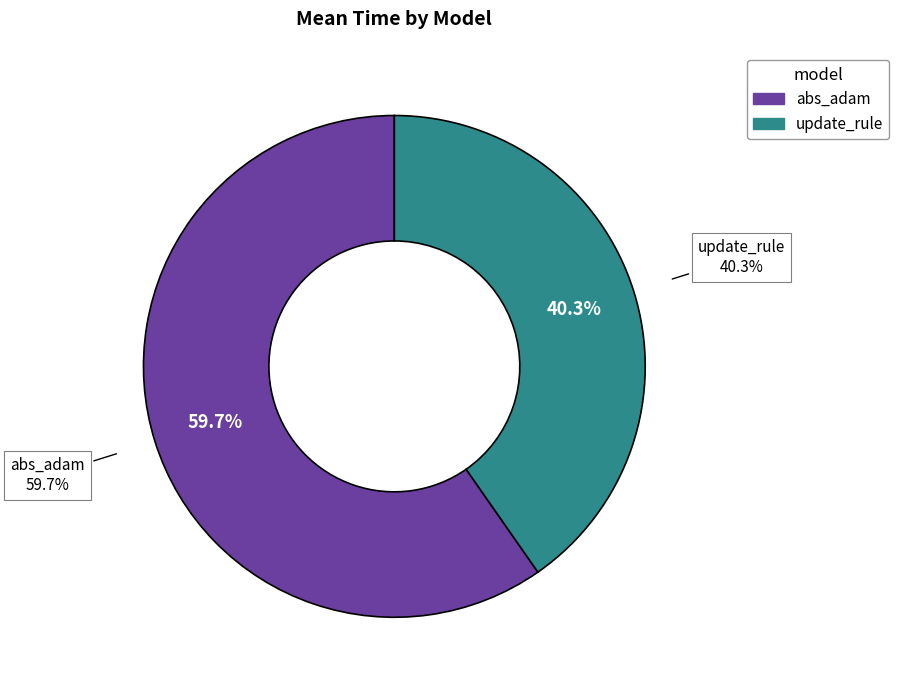

Count the number of slices in the pie.

2